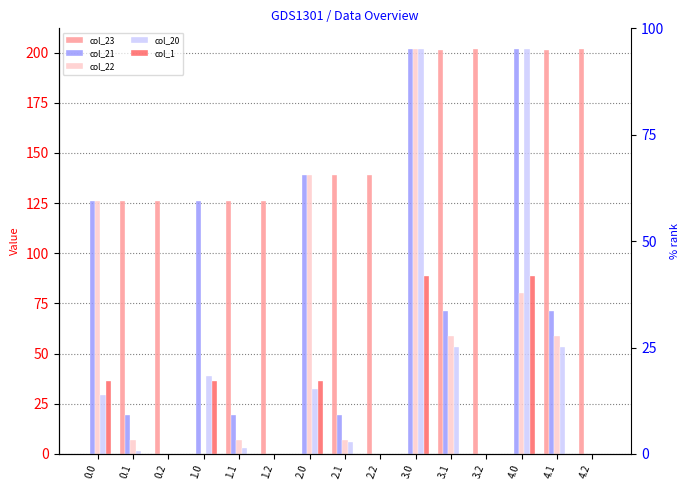

How many data points does each series have?

15